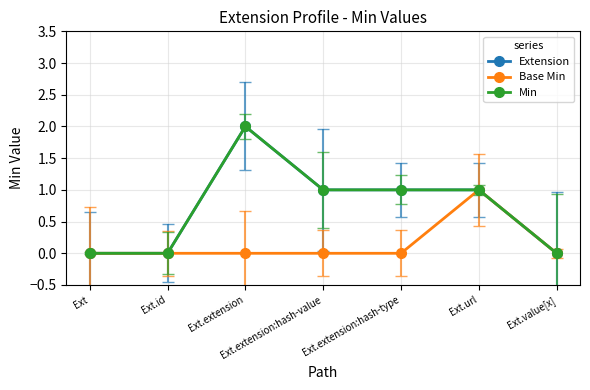

Is the value of Base Min at Ext.extension greater than the value of Min at Ext.extension:hash-value?

No